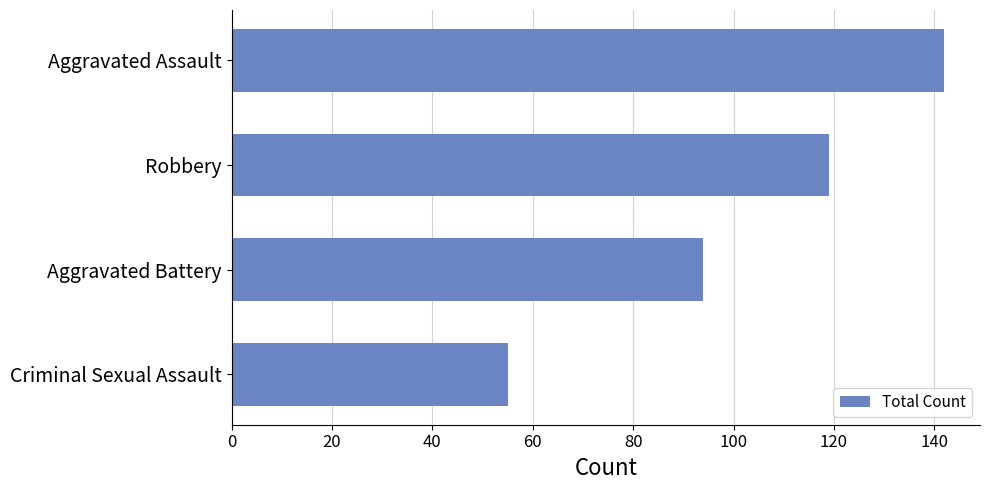

What is the sum of all values?

410